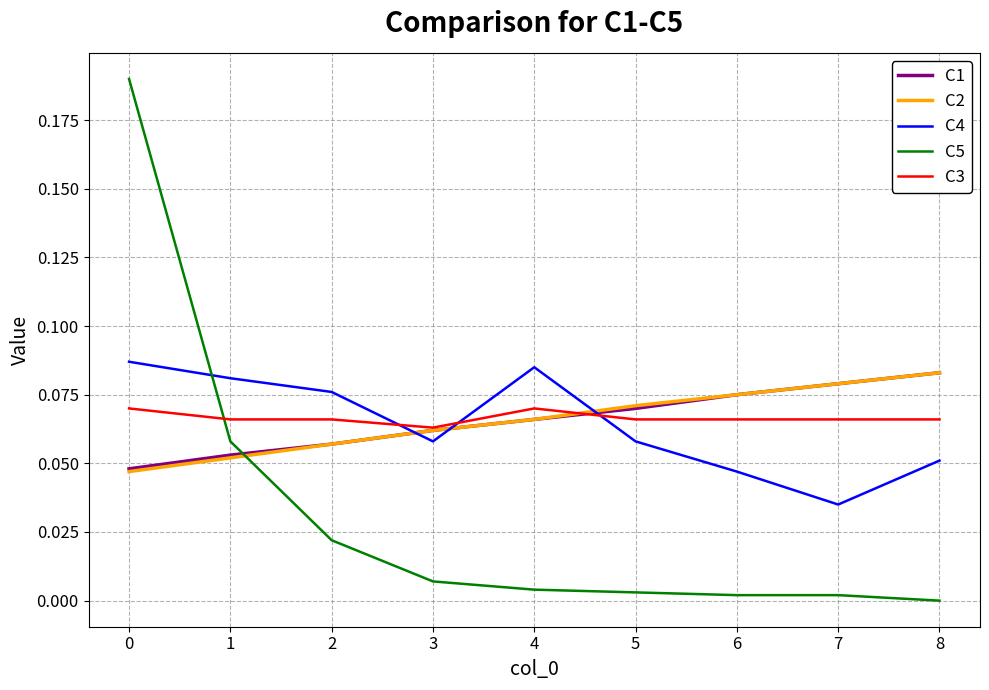

Which series has the widest spread of values?

C5